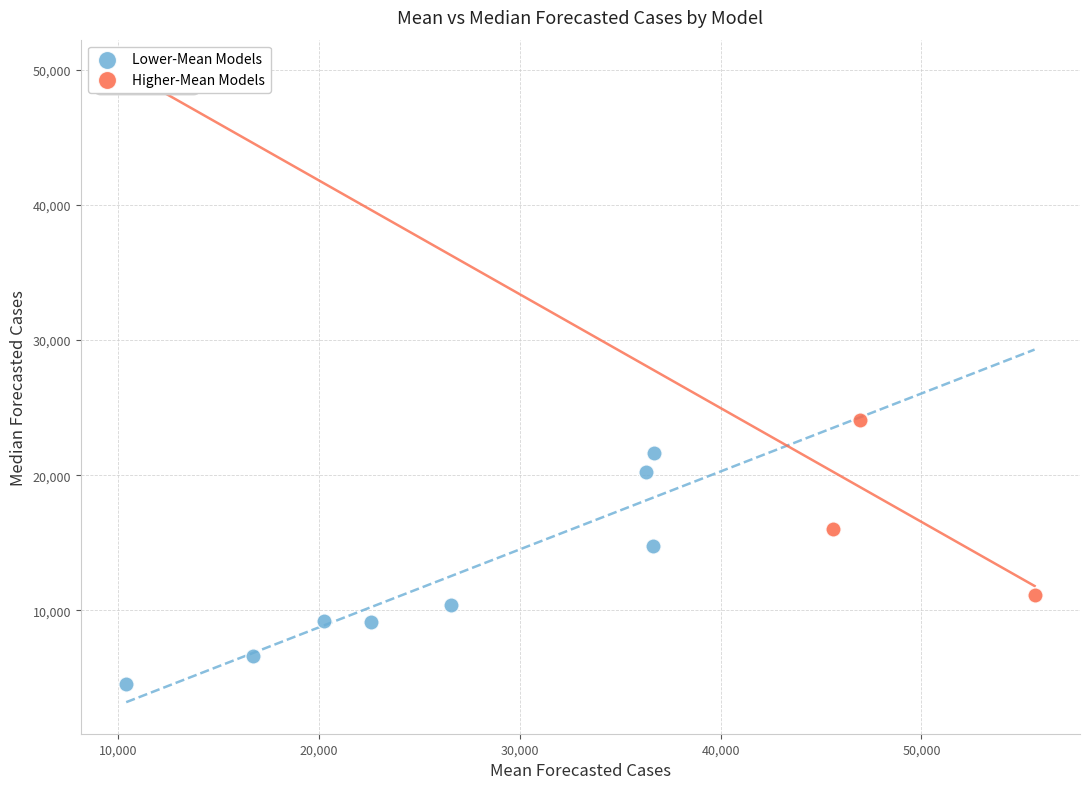

Which series has the widest spread of Y values?

Lower-Mean Models